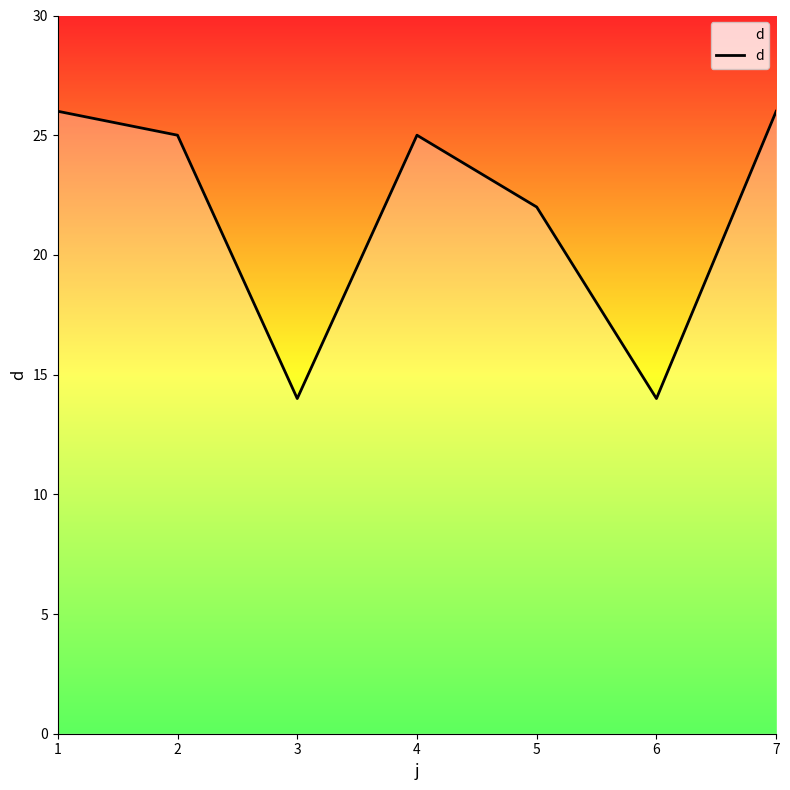

How many lines are shown in the chart?

1